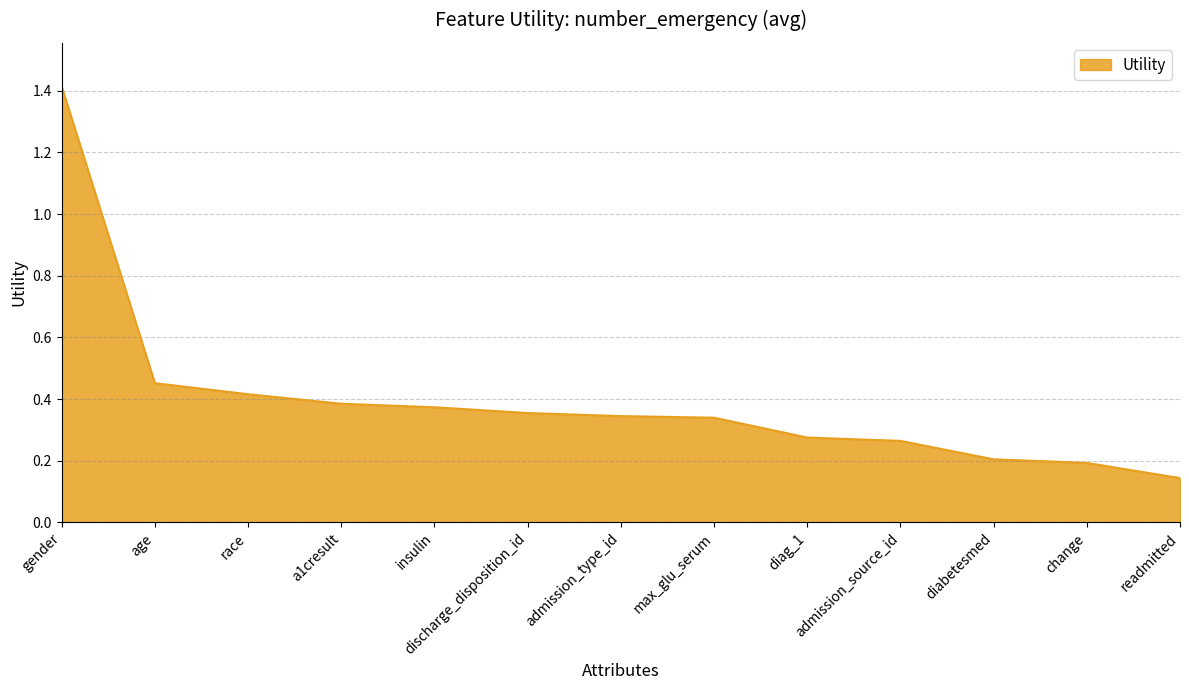

How many distinct data groups are displayed?

1